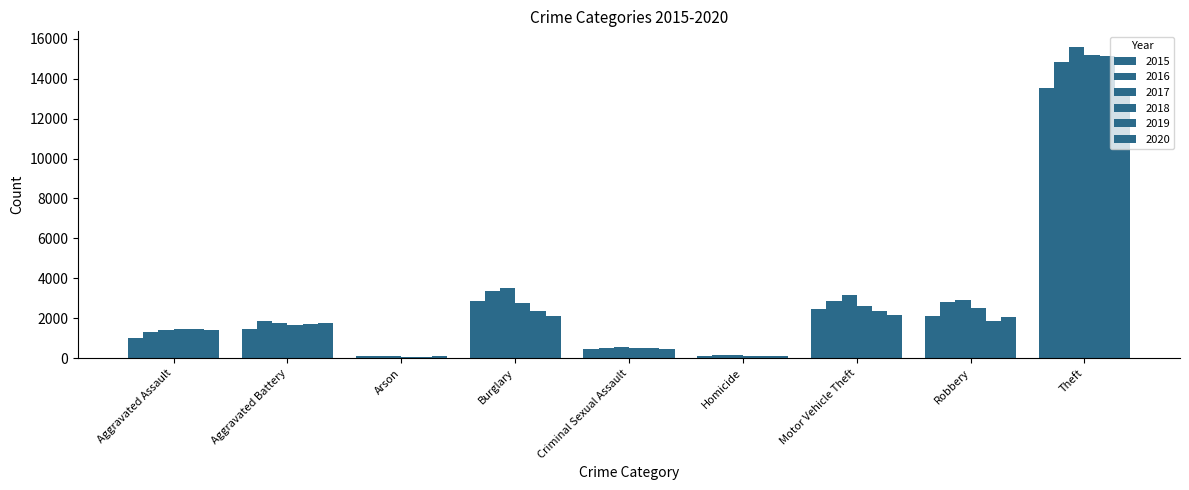

What is the sum of the 2017 values at Burglary and Motor Vehicle Theft?

6691